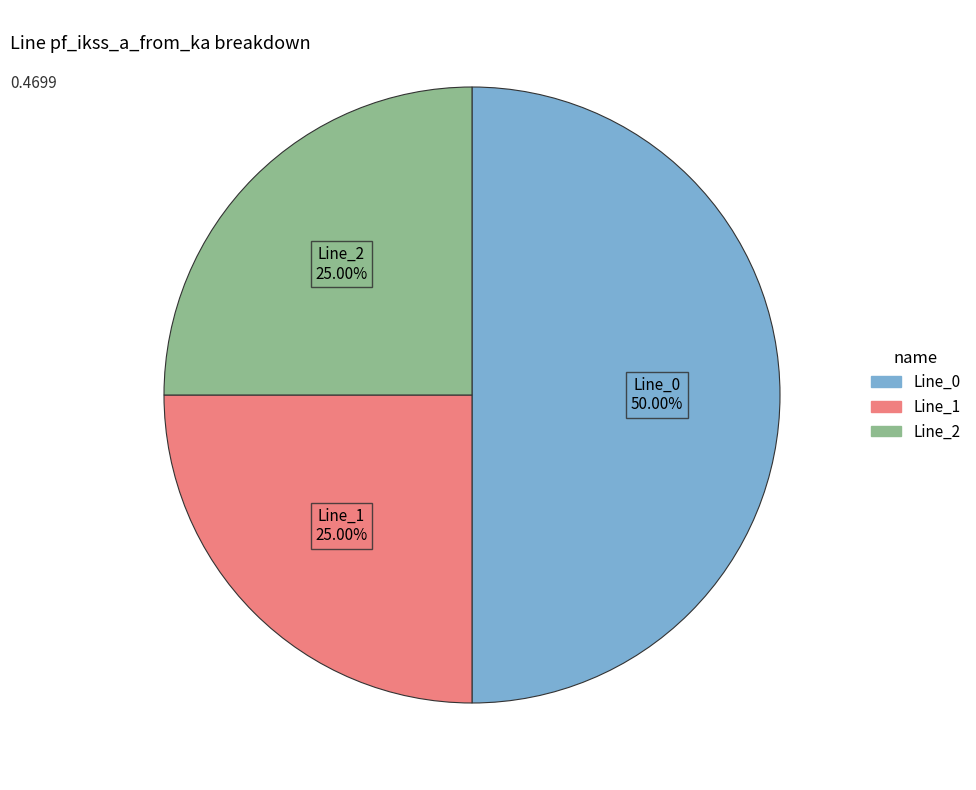

Which slice is the largest?

Line_0